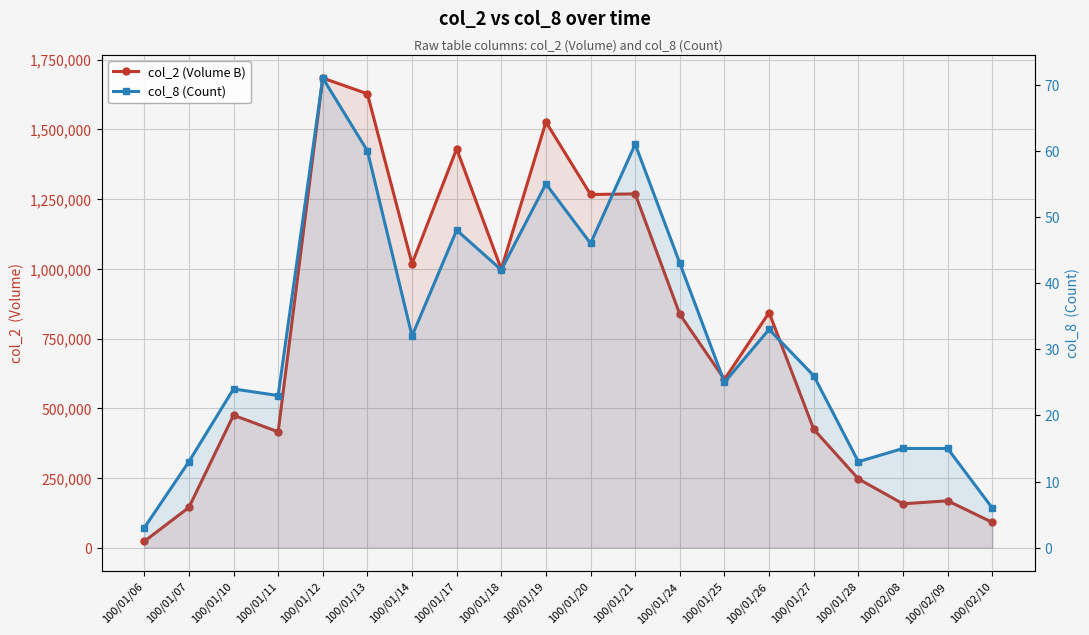

Read the col_2 (Volume B) value at 100/01/20, to the nearest 100.

1266700